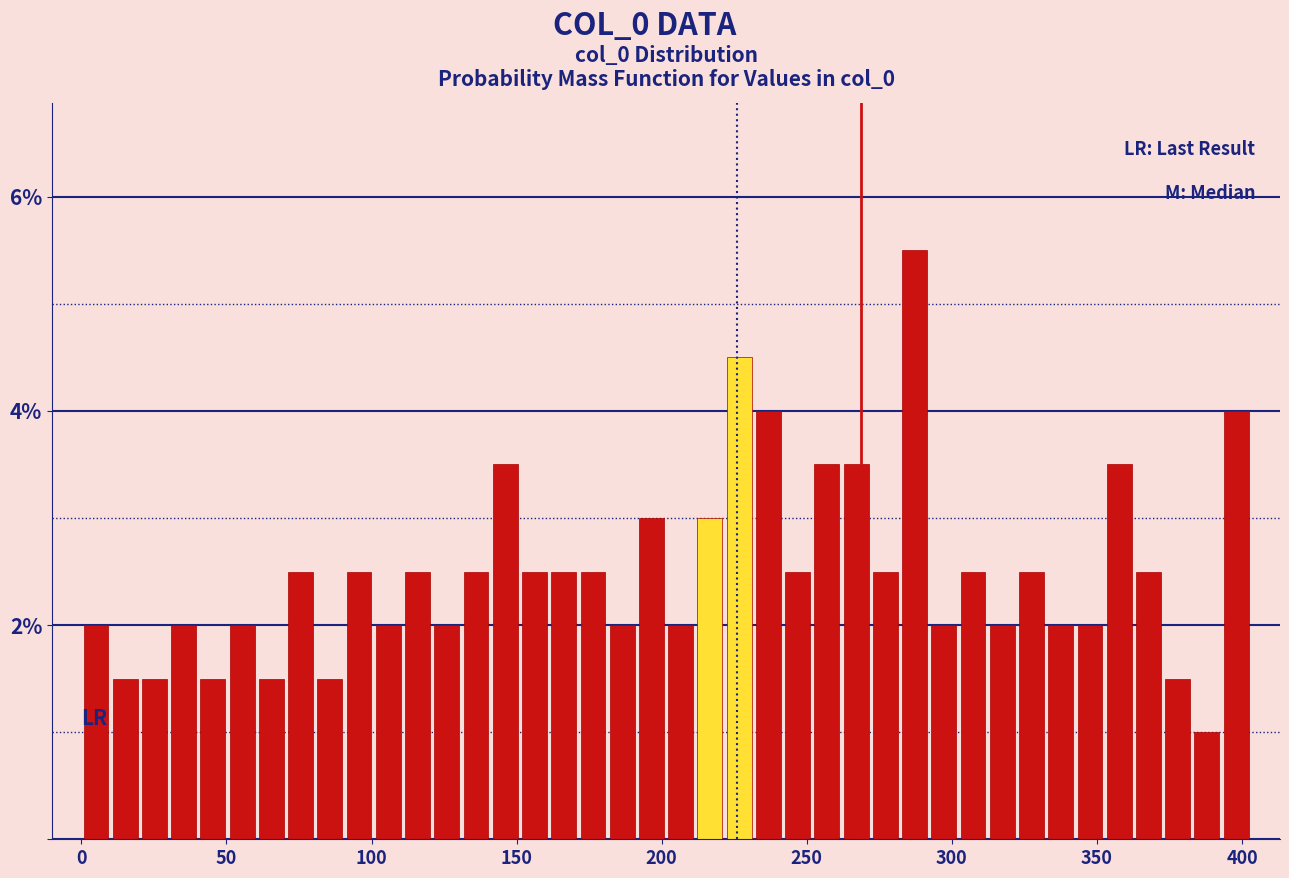

Around what value on the x-axis is the tallest bar? Give the approximate position of its centre, as read against the axis.

285